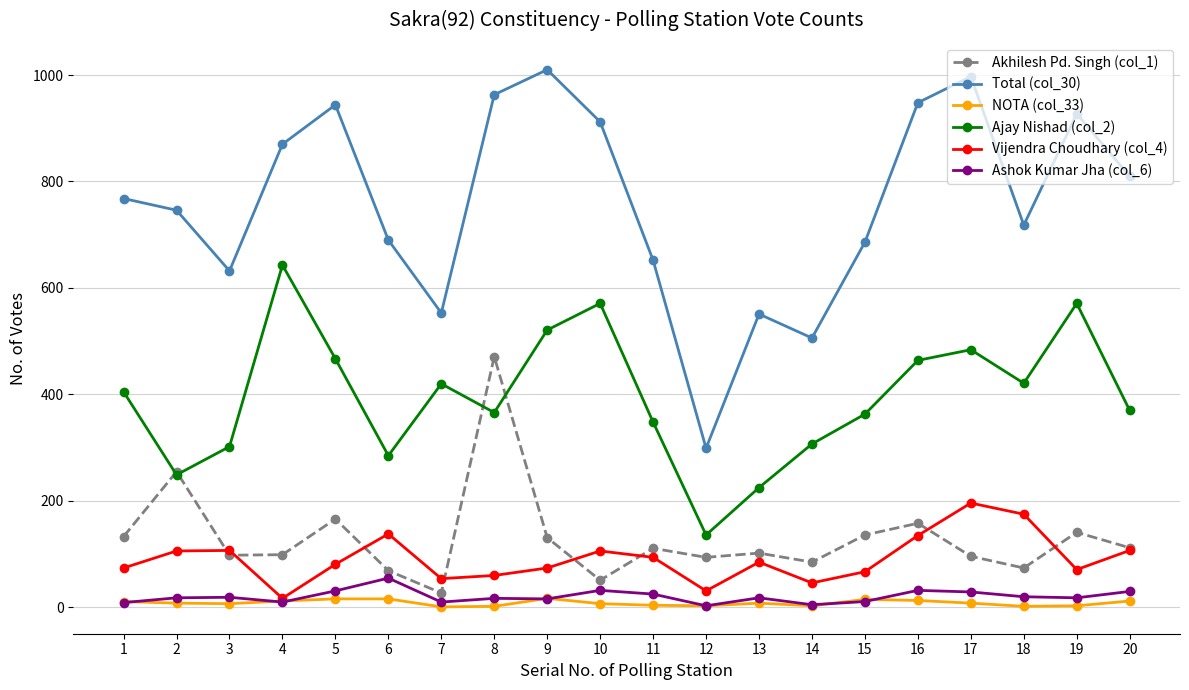

In Vijendra Choudhary (col_4), how many points are higher than both neighbors (excluding endpoints)?

5